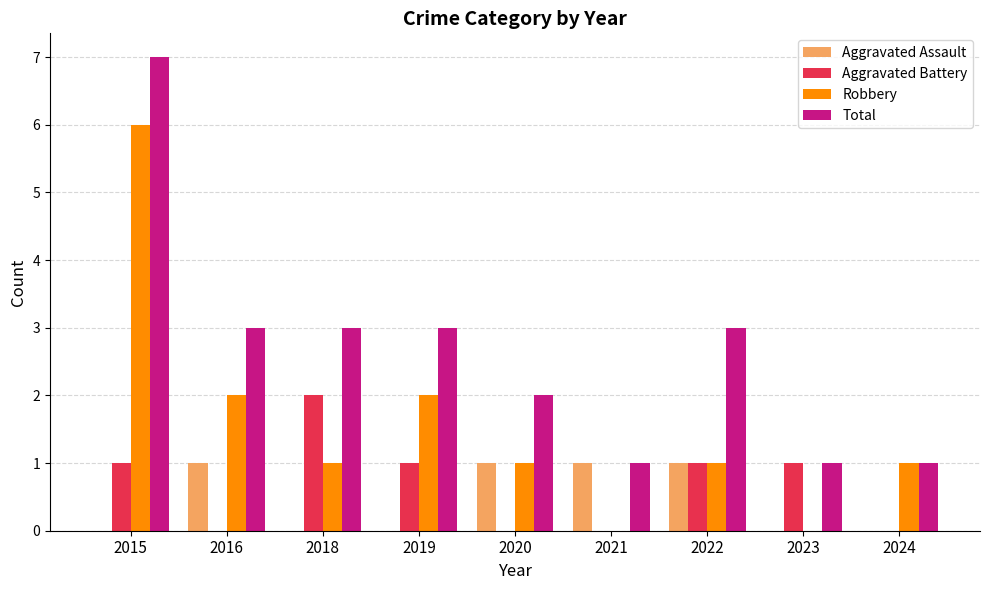

How many data points does each series have?

9